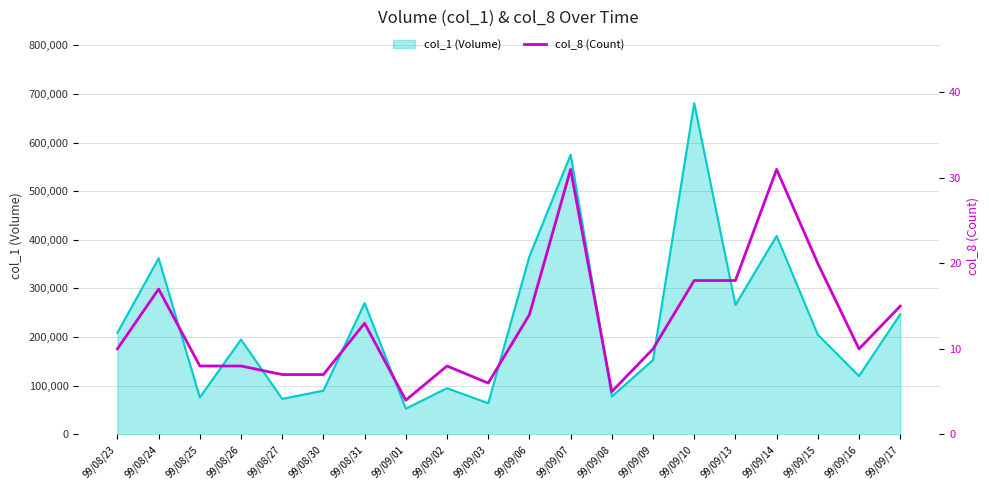

The value of col_1 (Volume) at 99/09/07 is 575000. True or false?

True